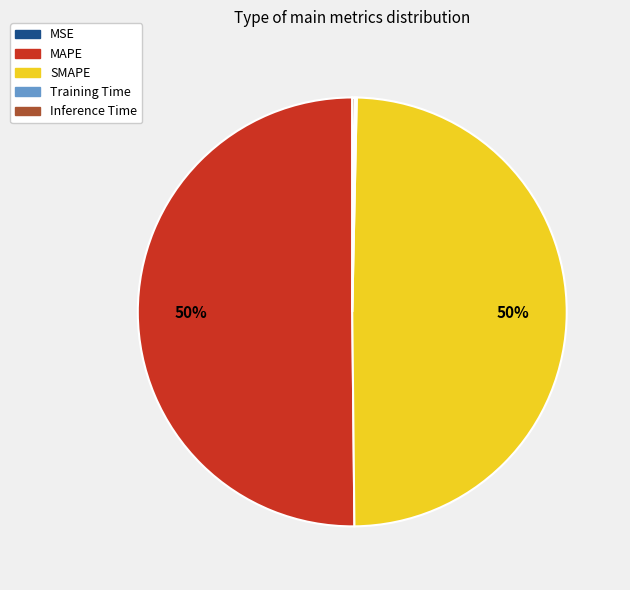

To the nearest percent, what is the difference between the largest and smallest slice percentages?

50%